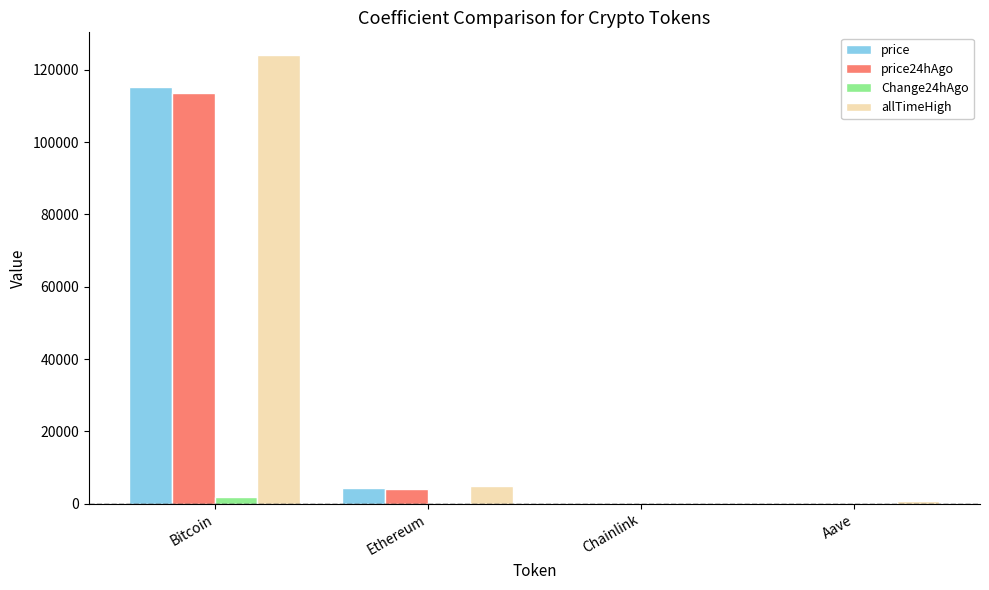

What is the difference between the allTimeHigh values at Bitcoin and Chainlink?

124075.3